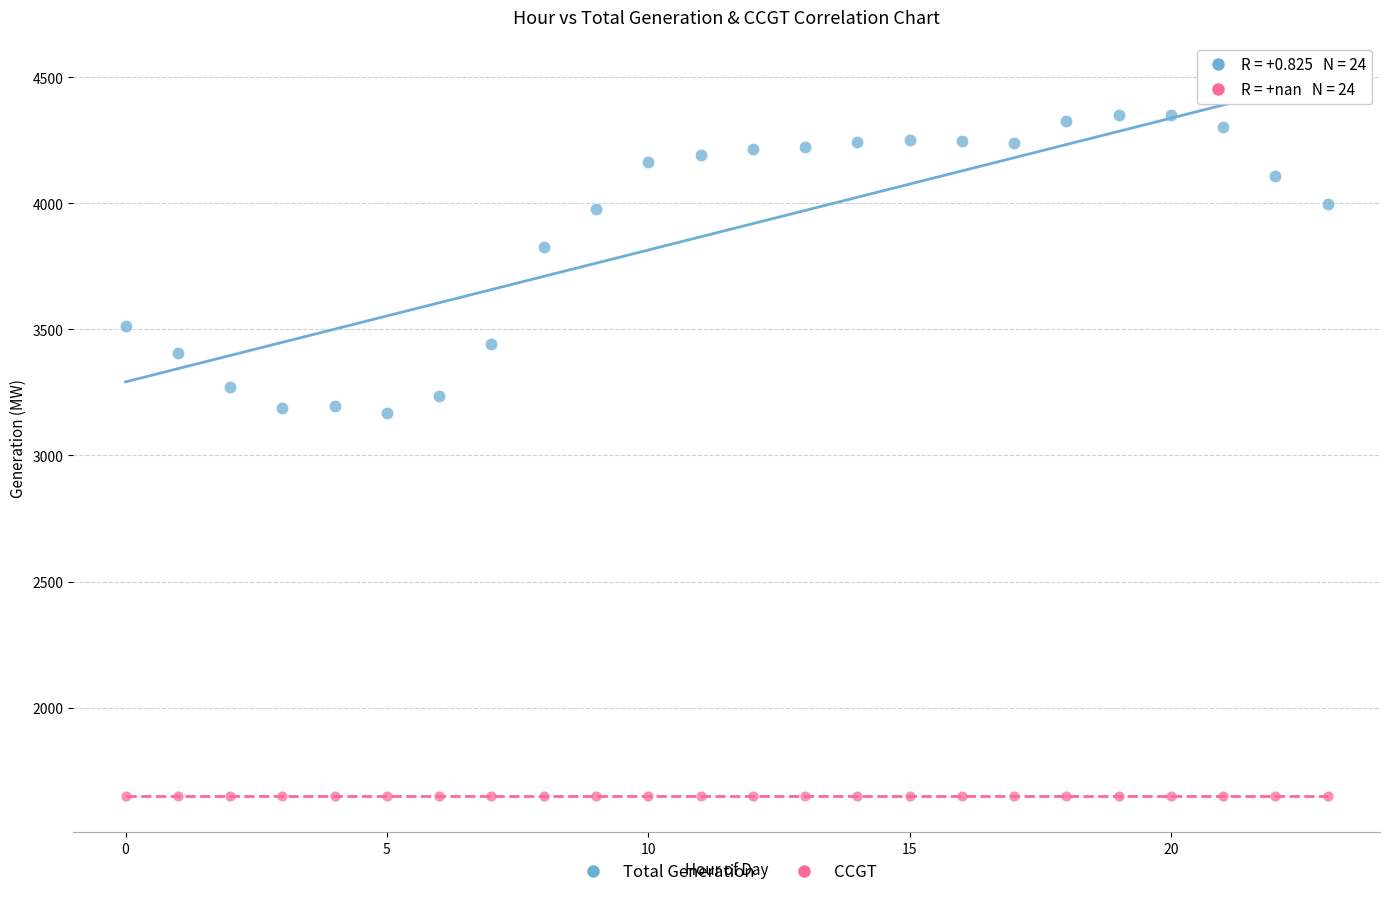

What are all the series names shown in the legend?

Total Generation, CCGT